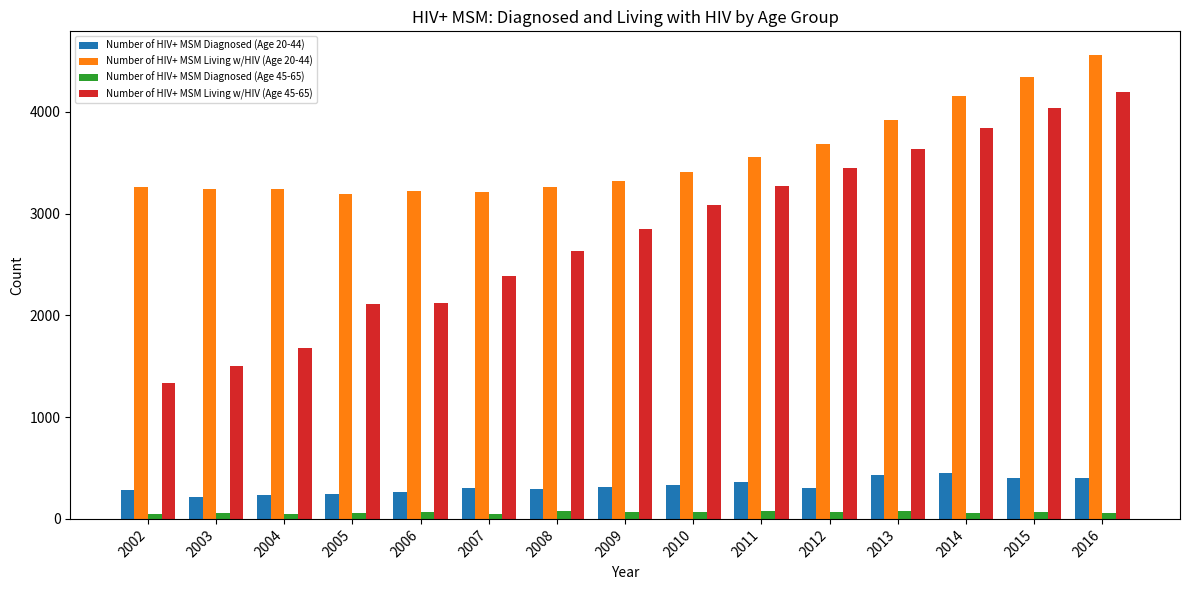

Read the Number of HIV+ MSM Diagnosed (Age 45-65) value at 2004, to the nearest 5.

55